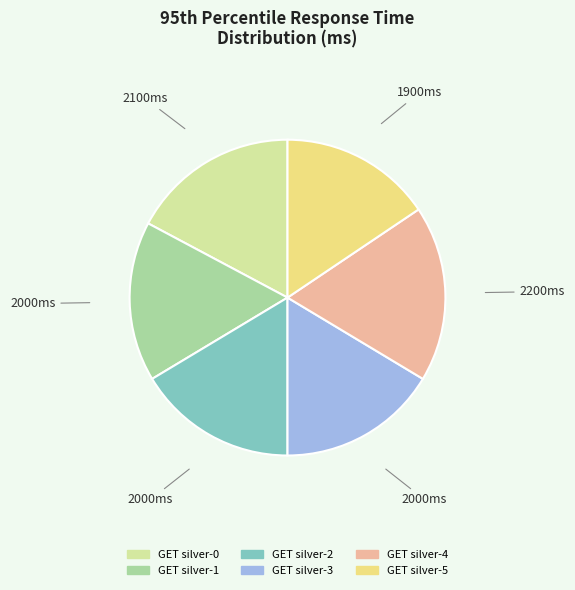

Approximately how many times larger is the value at GET silver-1 compared to GET silver-0?

1.0